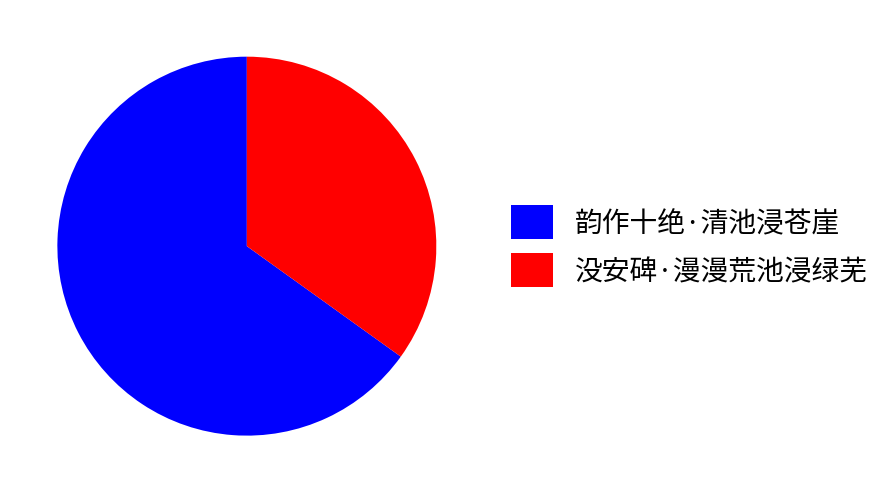

Is it true that 没安碑·漫漫荒池浸绿芜 is 26% of the pie?

False